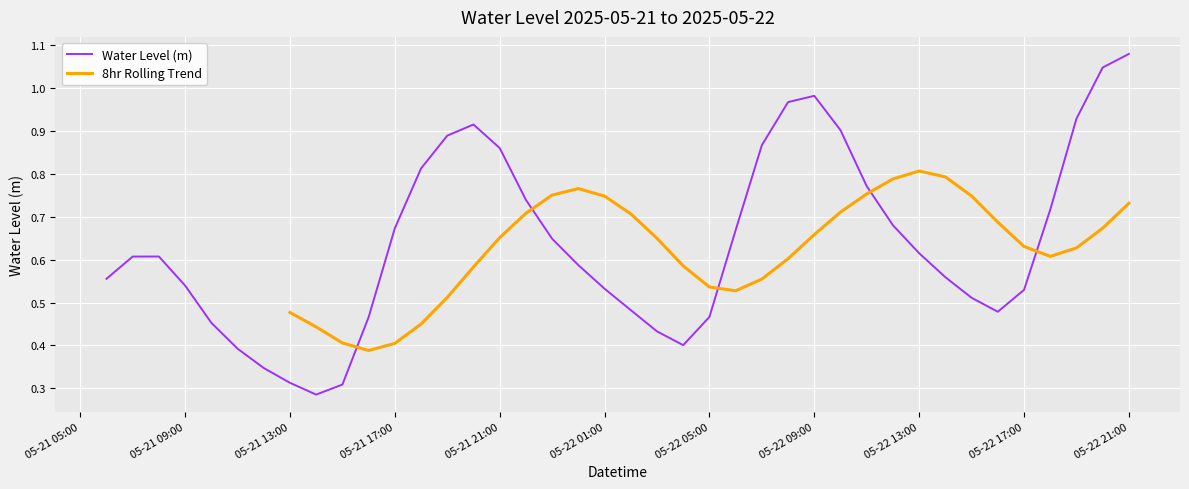

Does the chart display data point markers on the line(s)?

No